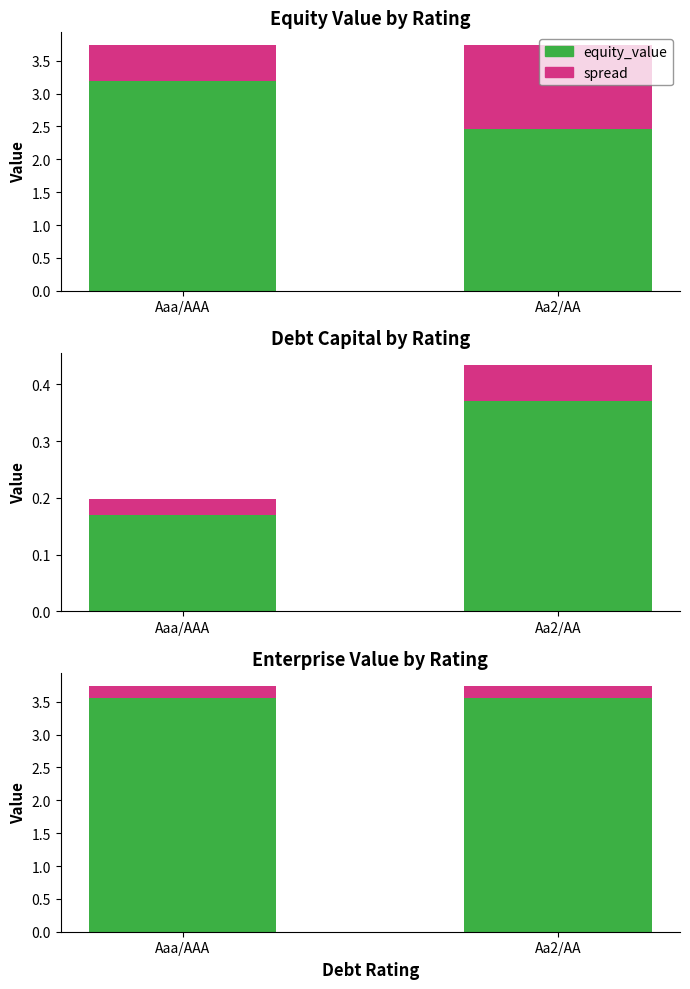

Are the bars horizontal?

No